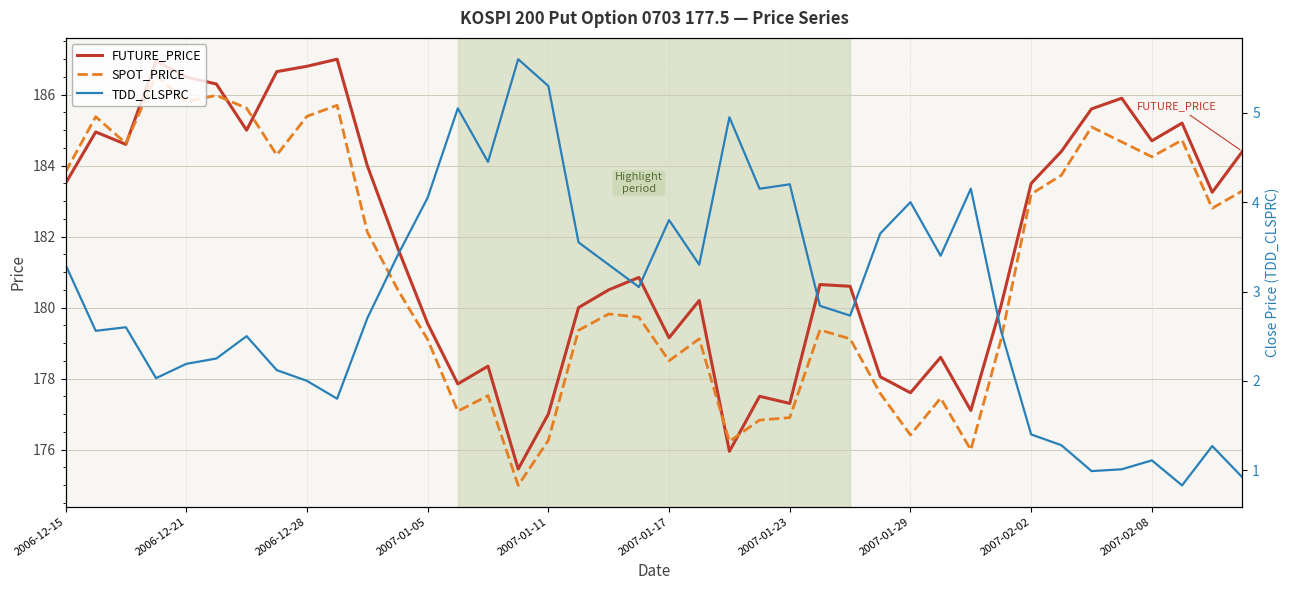

What is the highest value of the FUTURE_PRICE series?

187.0